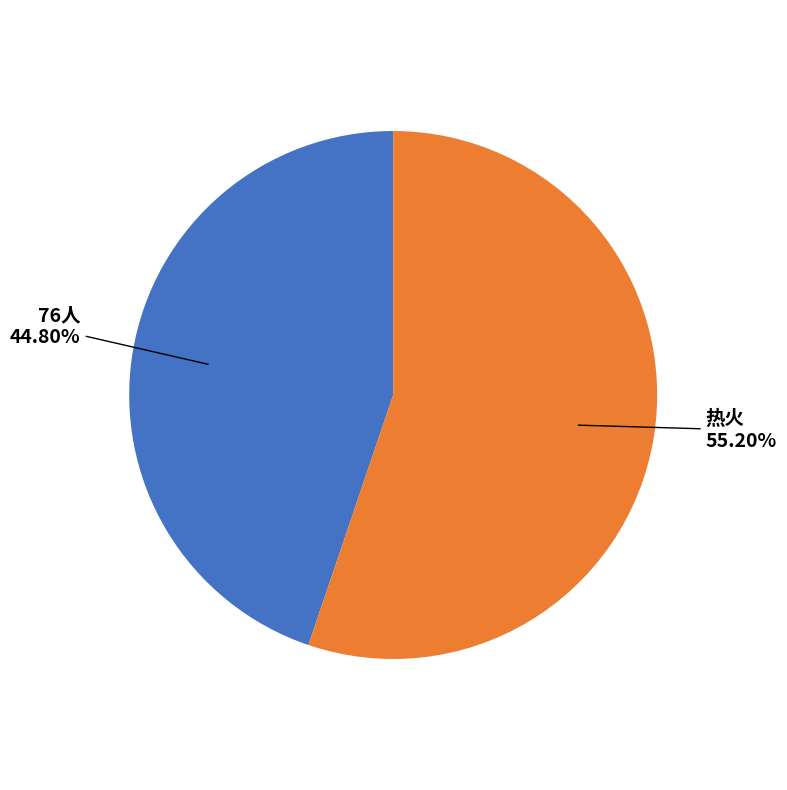

Is there any slice that represents more than half of the pie?

Yes